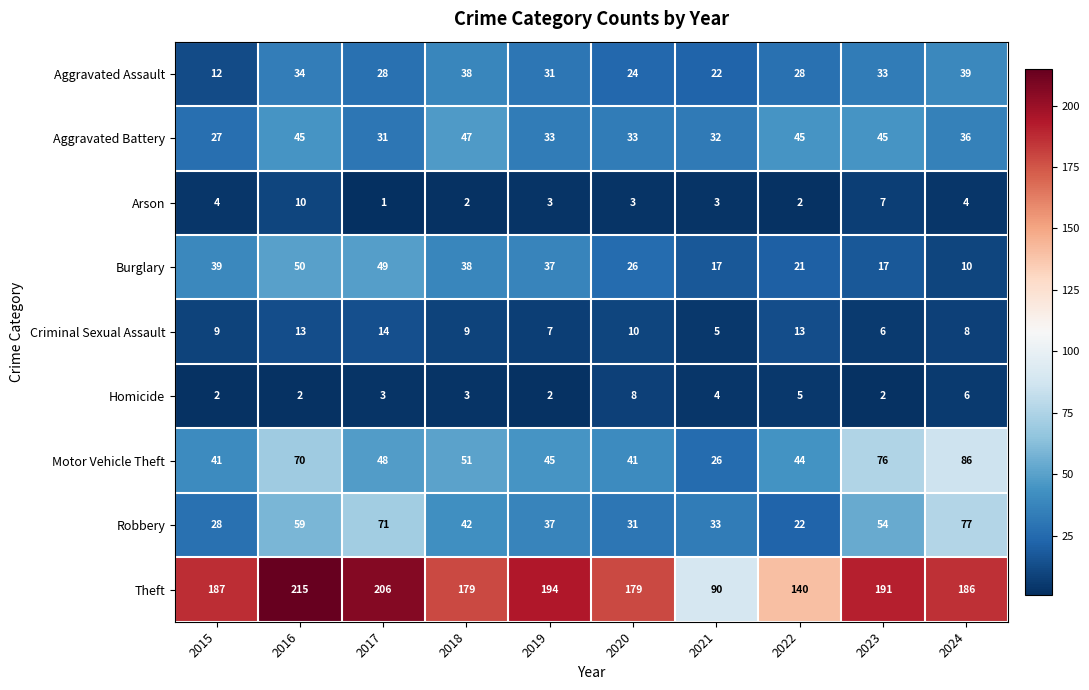

What is the smallest value displayed?

1